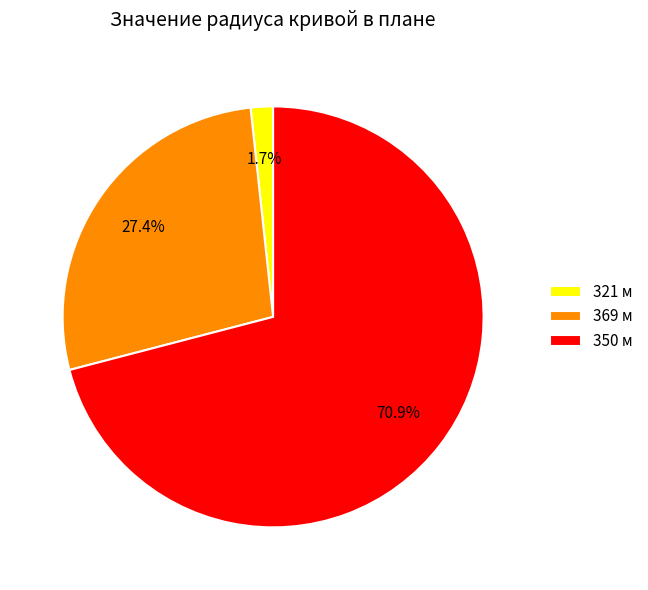

What percentage is the 321 slice, to the nearest percent?

2%